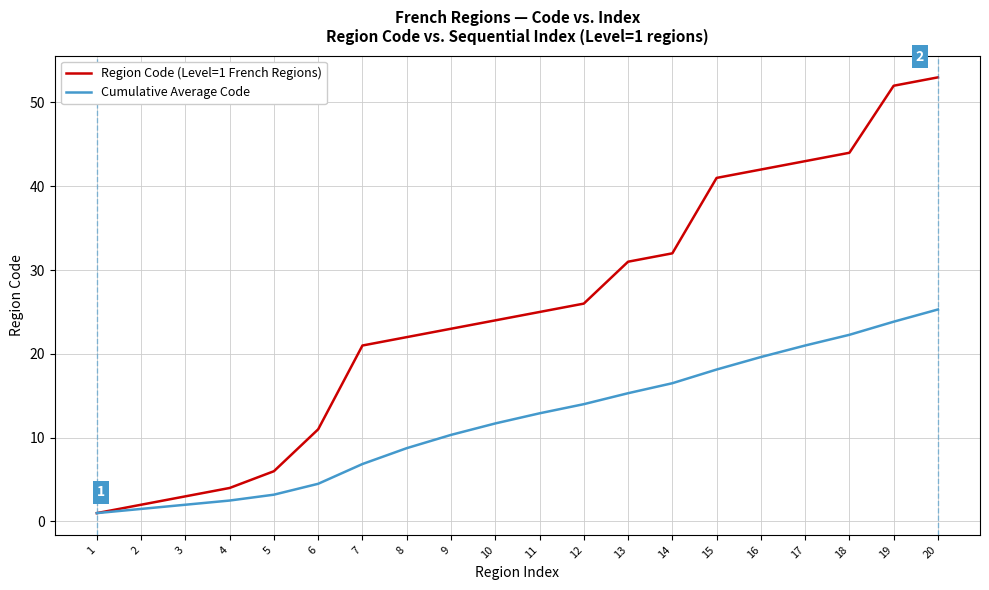

Is it true that Region Code (Level=1 French Regions) equals 11.0 at 6?

True